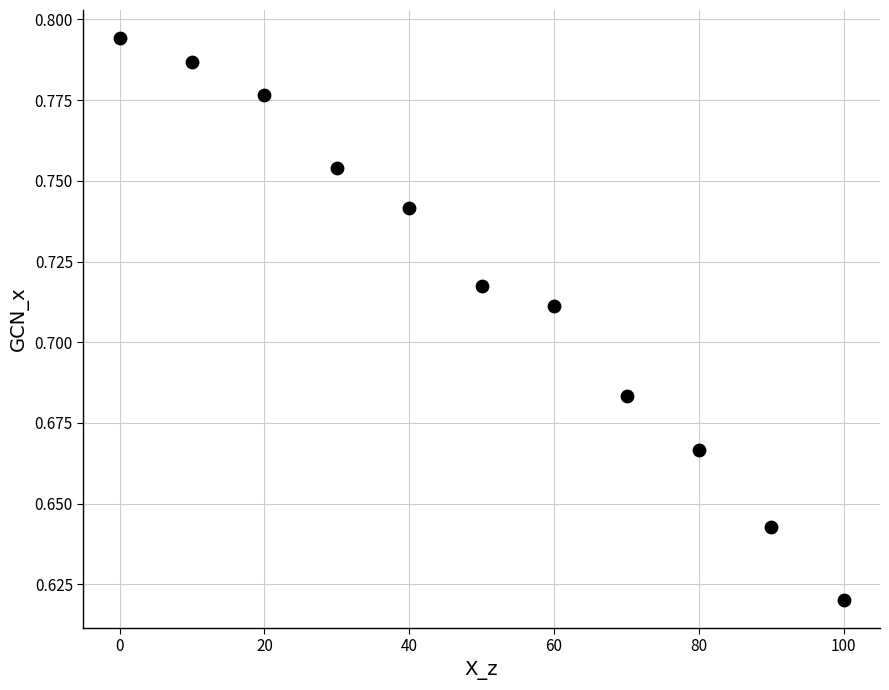

What is the average X value?

50.0